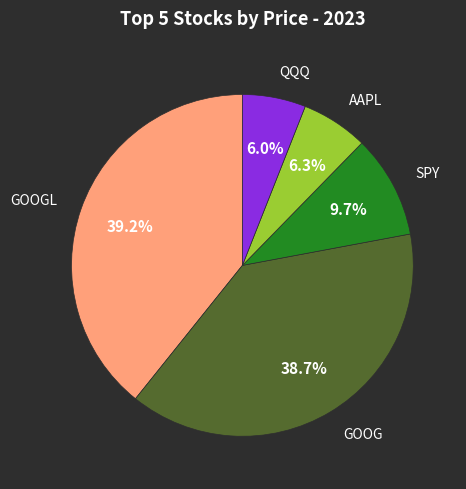

Does any single category account for the majority?

No